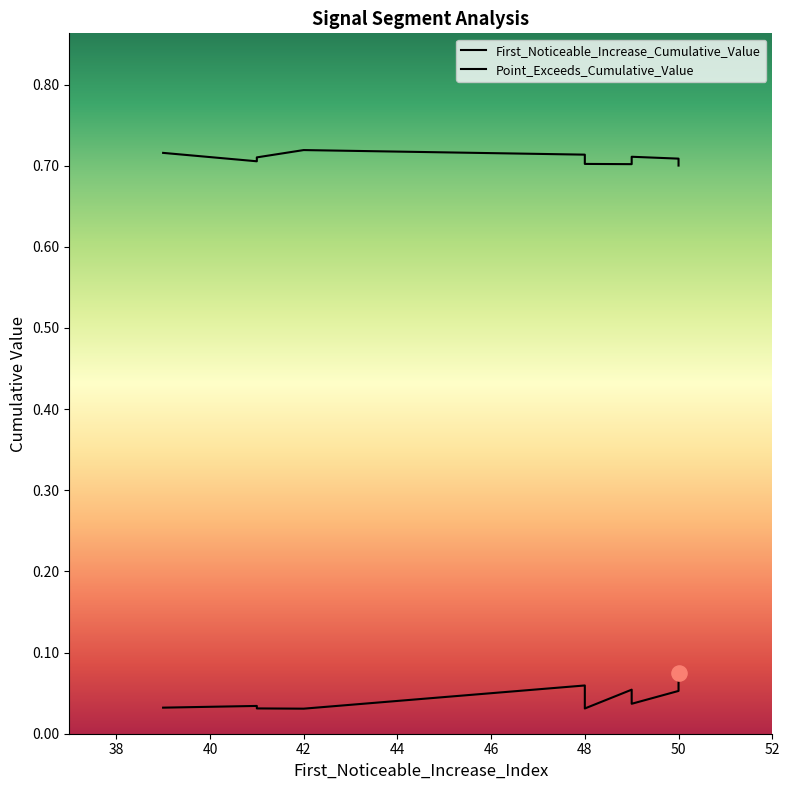

At which category is the sum across all series the highest?

50